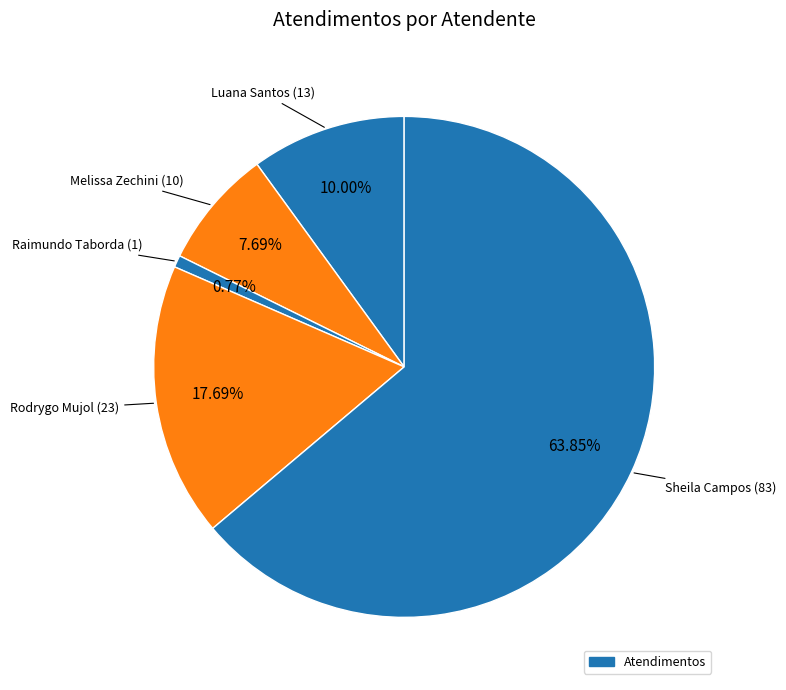

Count the number of slices in the pie.

5